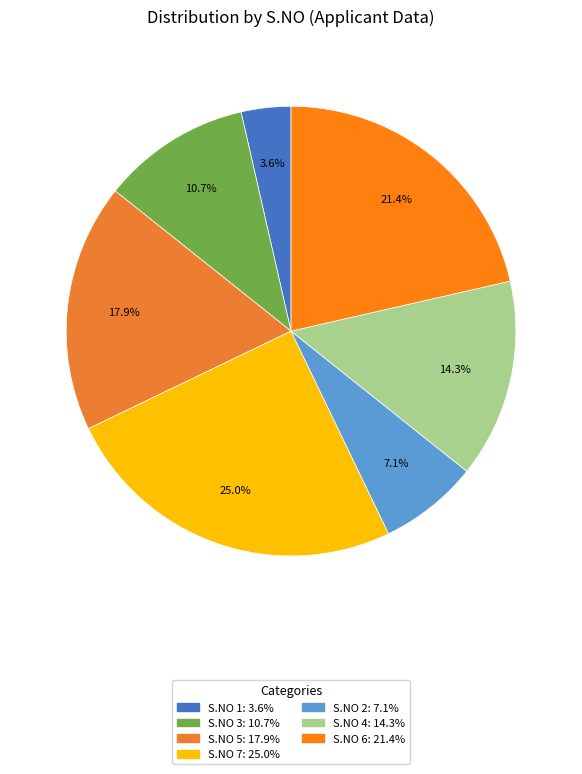

To the nearest percent, what percentage of the pie is S.NO 2?

7%